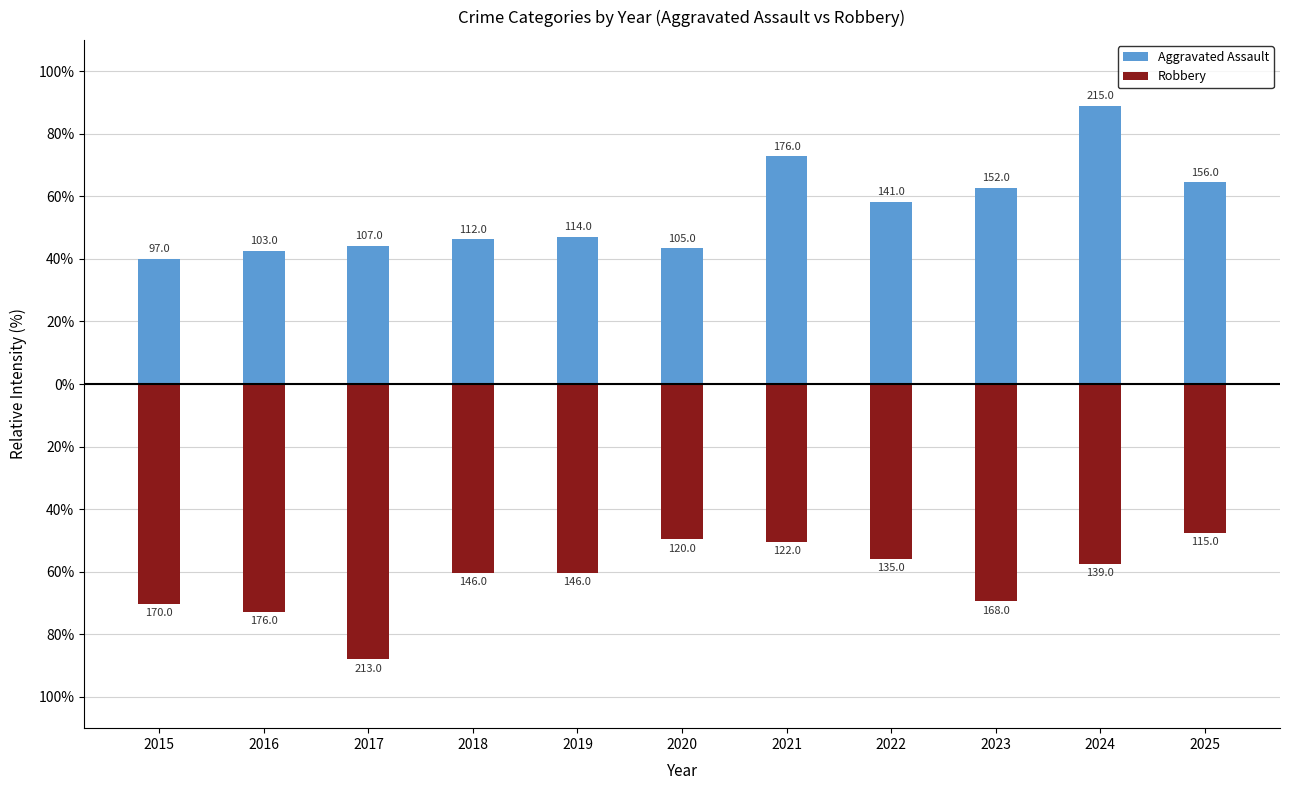

Rank the series by their average value, from highest to lowest.

Aggravated Assault, Robbery